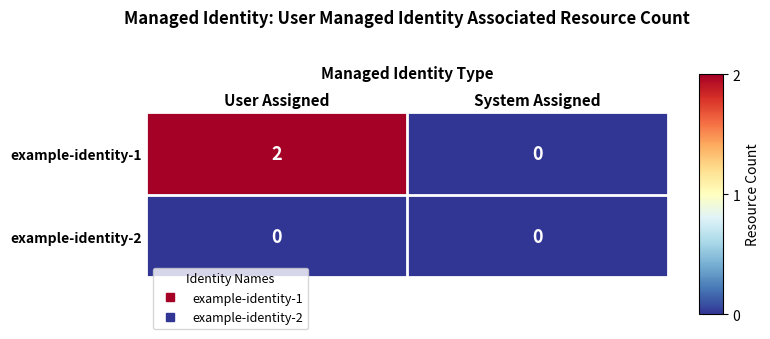

Which label corresponds to the largest value in the chart?

User Assigned